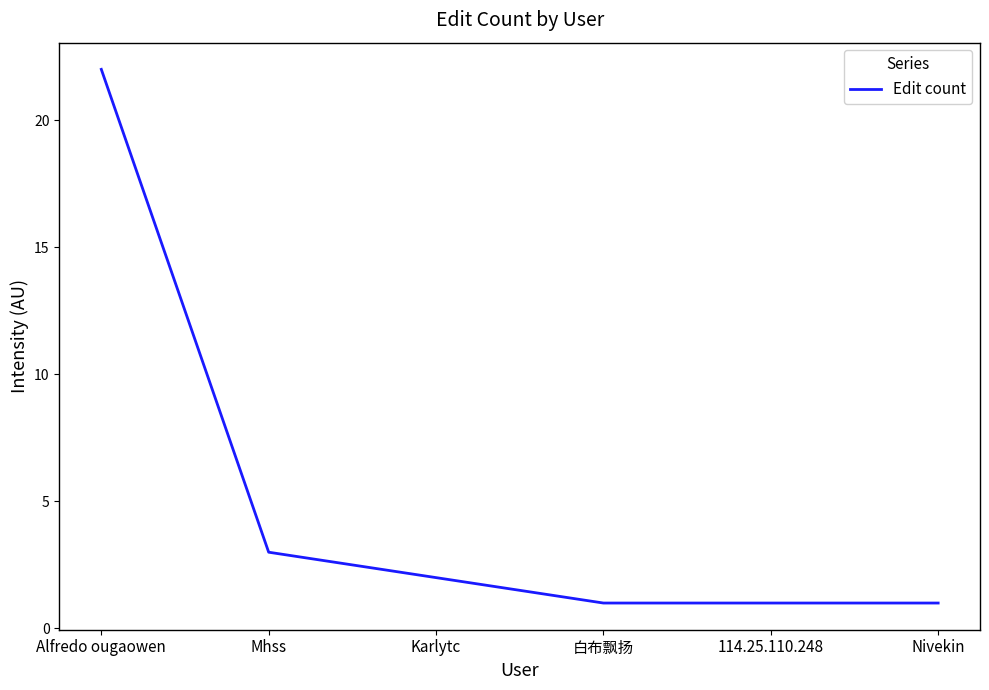

At which label is the value closest to 11?

Mhss